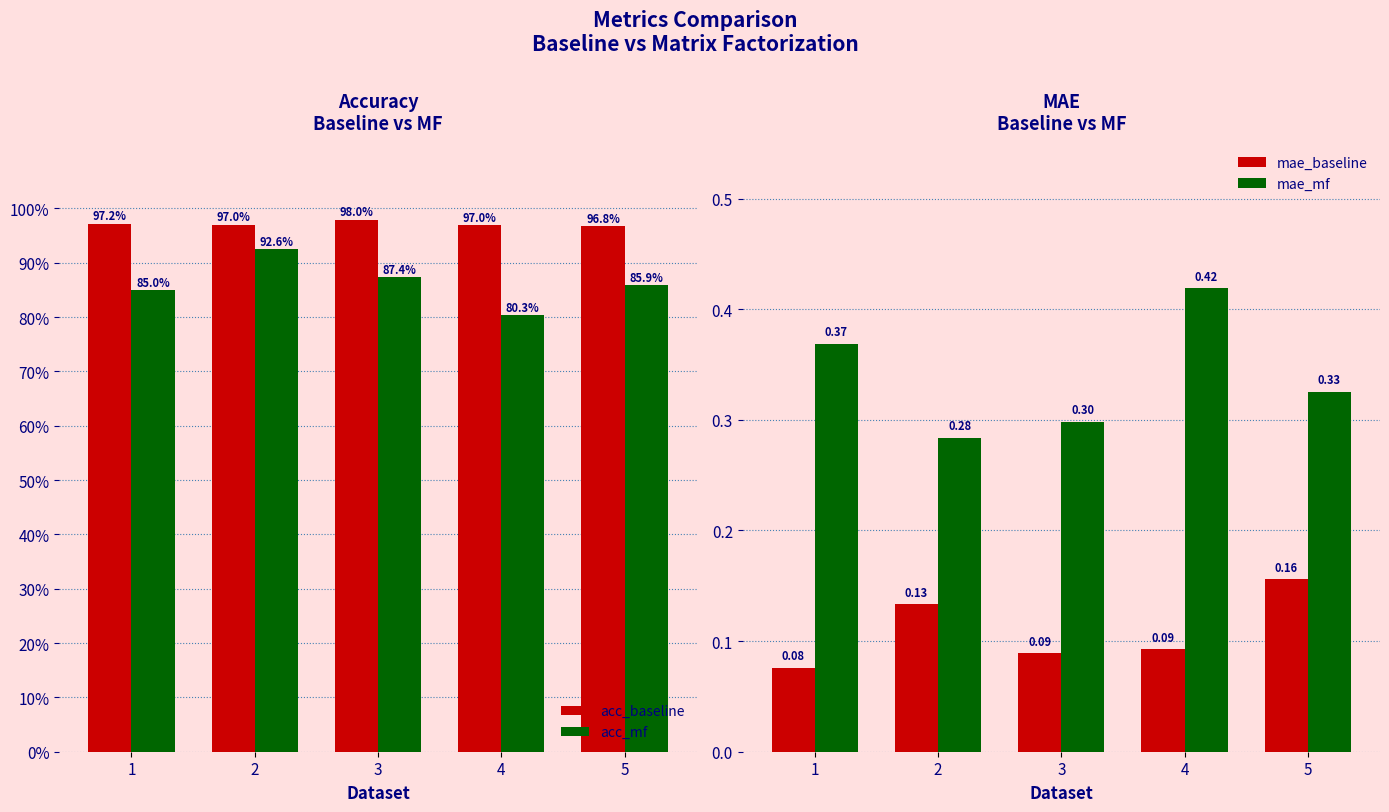

The value of acc_mf at 1 is 0.8. True or false?

True